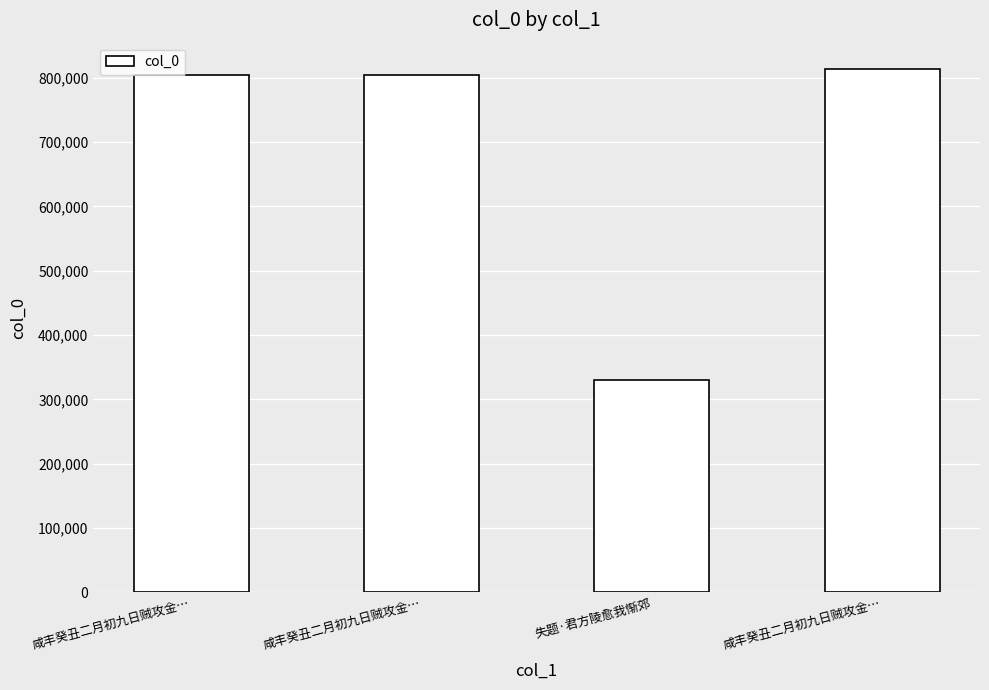

Are the bars horizontal?

No